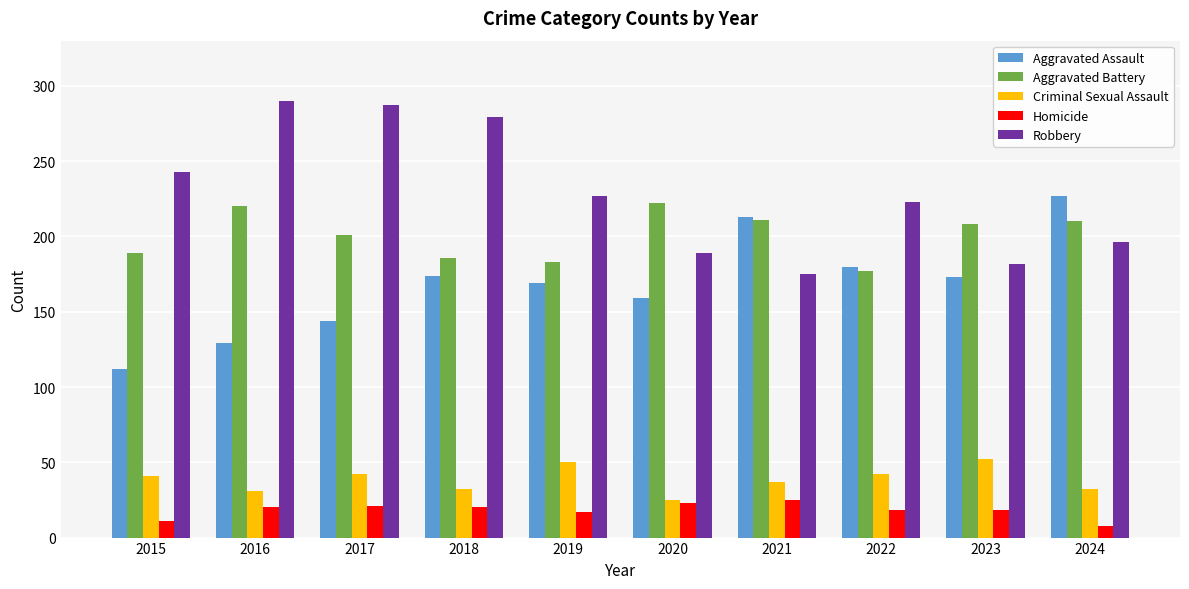

What is the difference between the highest and lowest values at 2021?

188